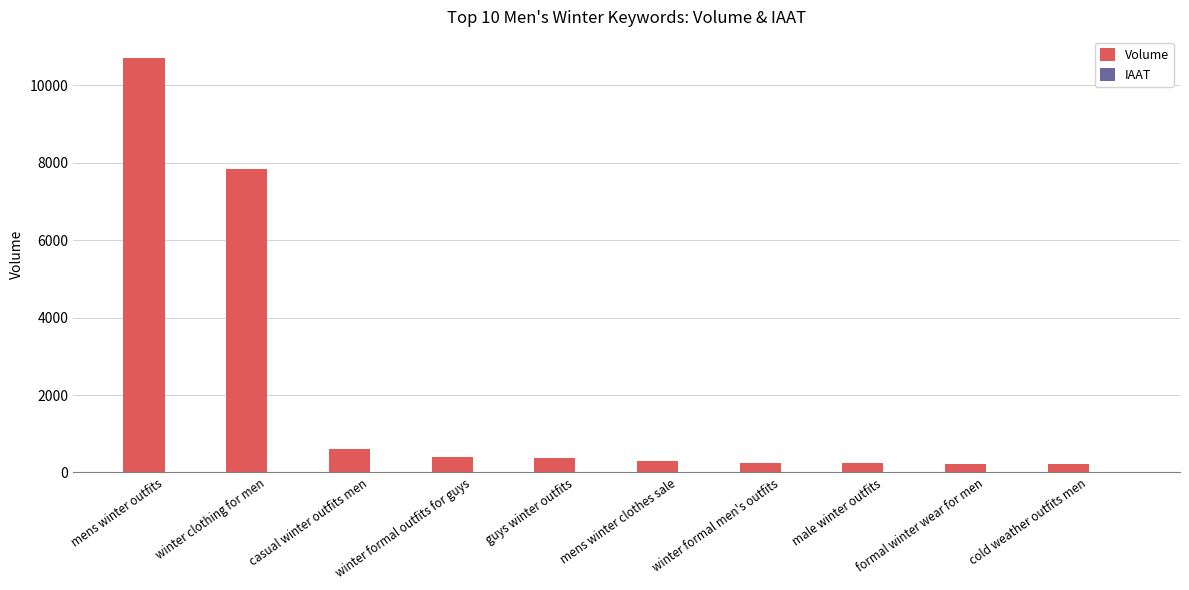

What is the total value across all series at winter formal outfits for guys?

411